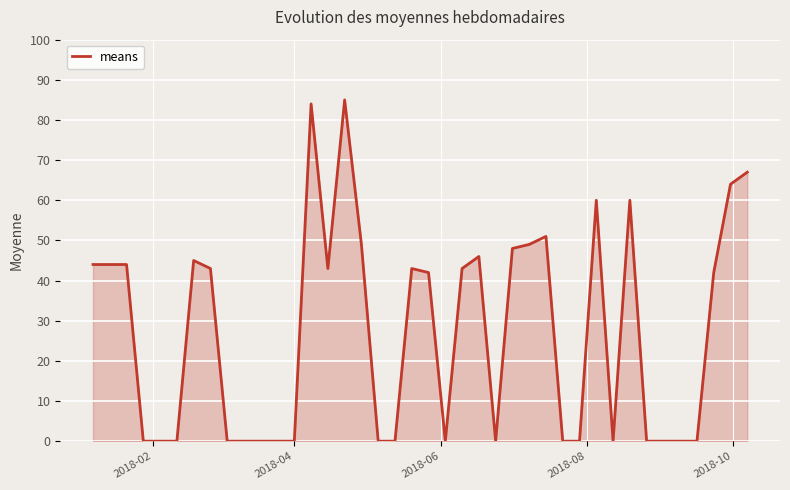

What is the greatest value displayed?

85